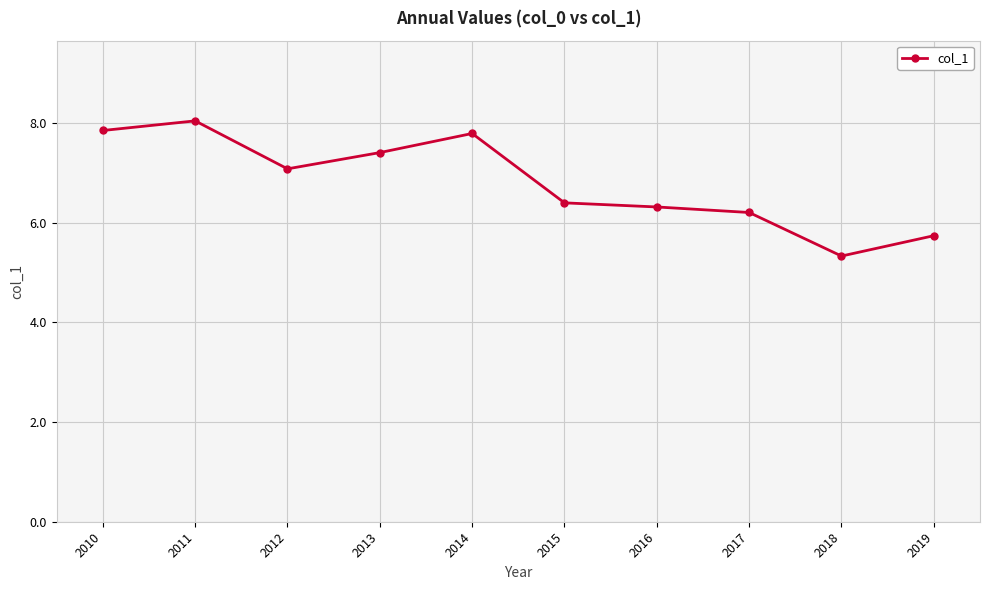

Reading right to left, extract all data points from this chart.

5.7	5.3	6.2	6.3	6.4	7.8	7.4	7.1	8.0	7.8